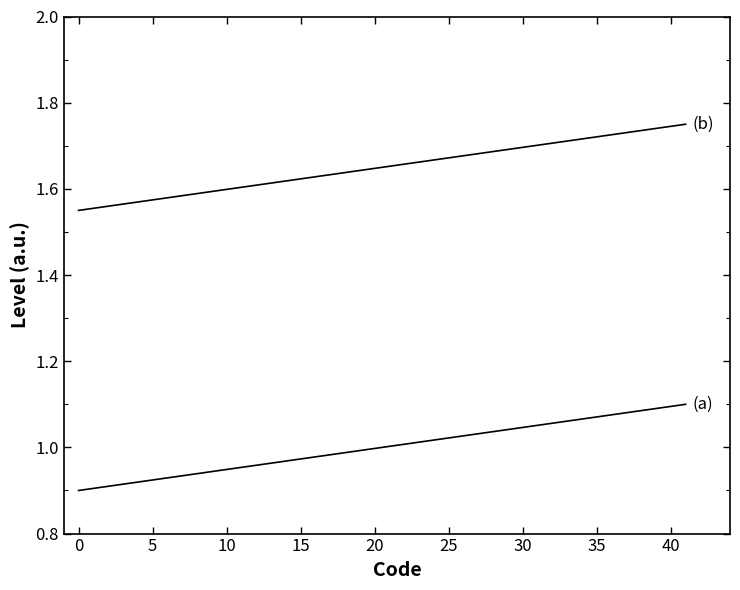

How many distinct data groups are displayed?

2